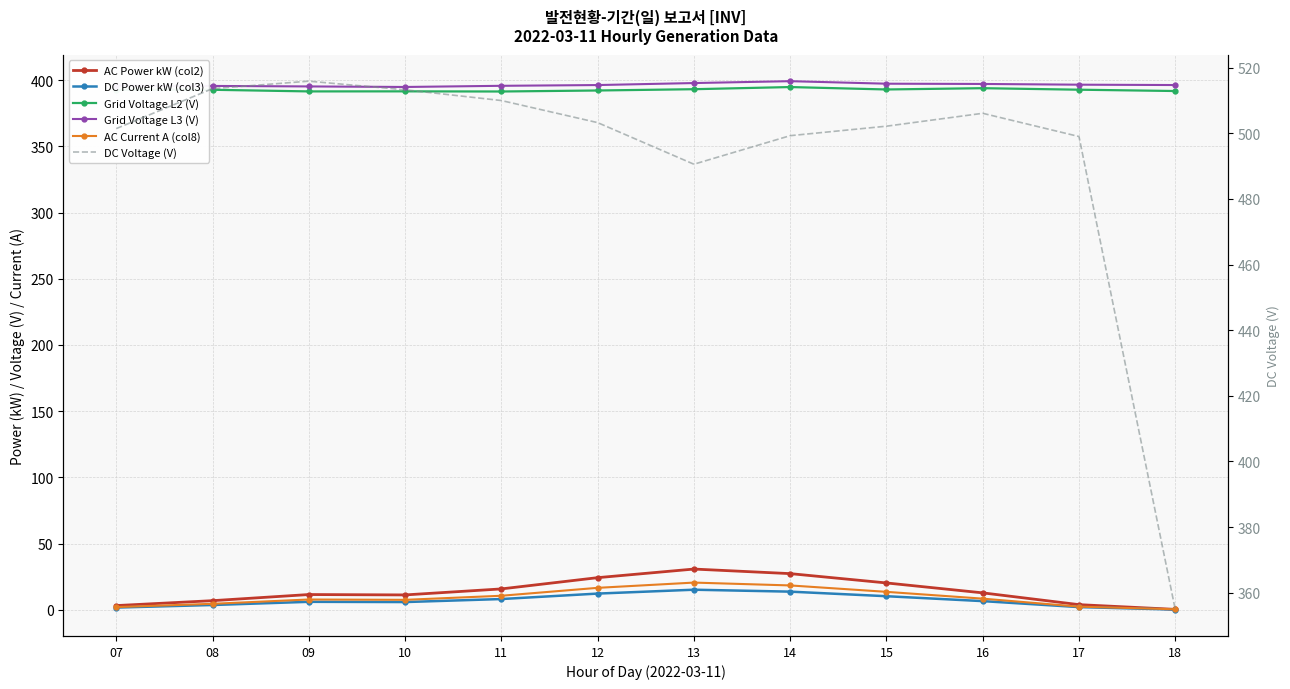

Which series has the widest spread of values?

DC Voltage (V)